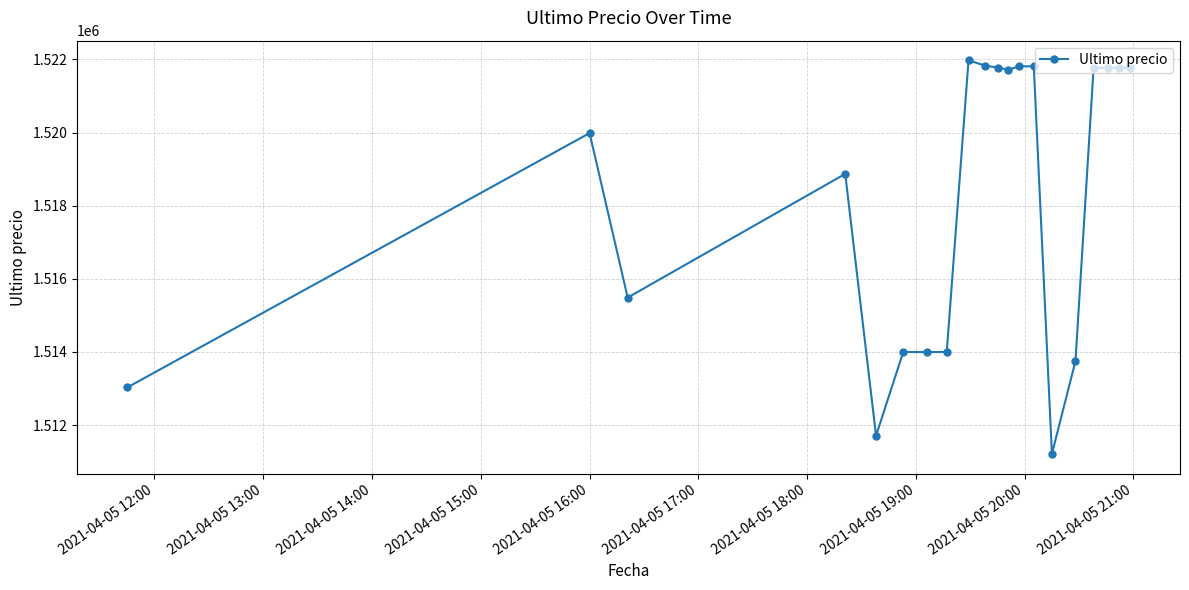

True or false: there are more than 0 points higher than both neighbors.

True